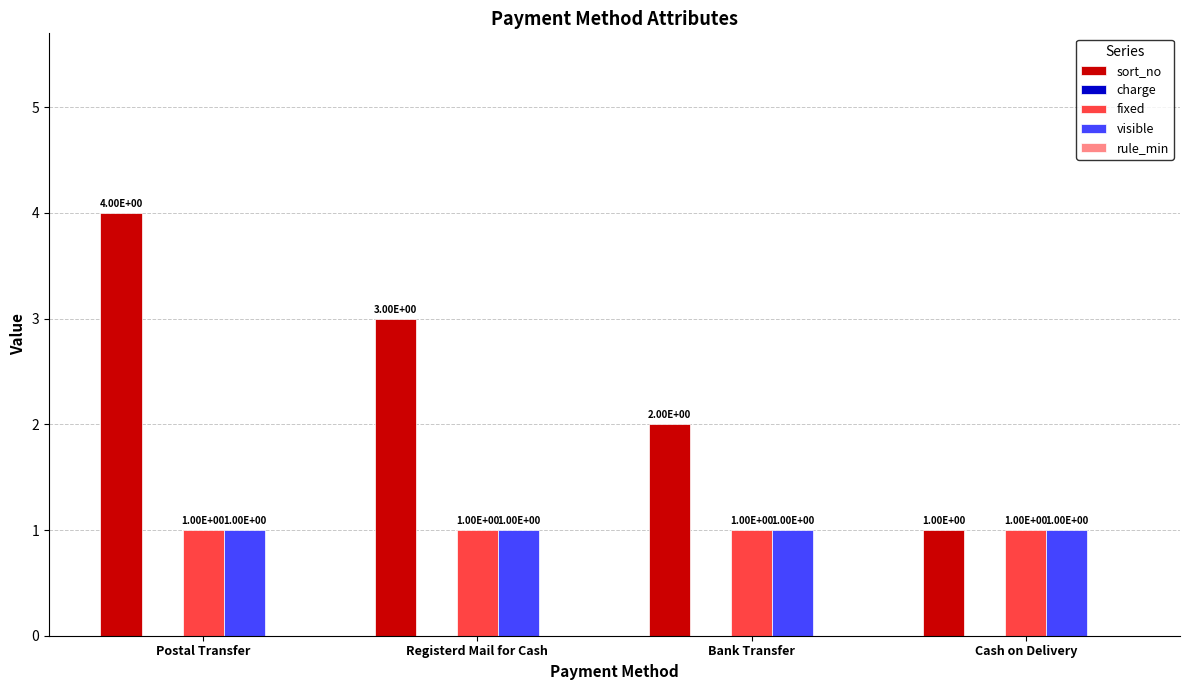

Are the bars grouped side by side (vs. stacked)?

Yes